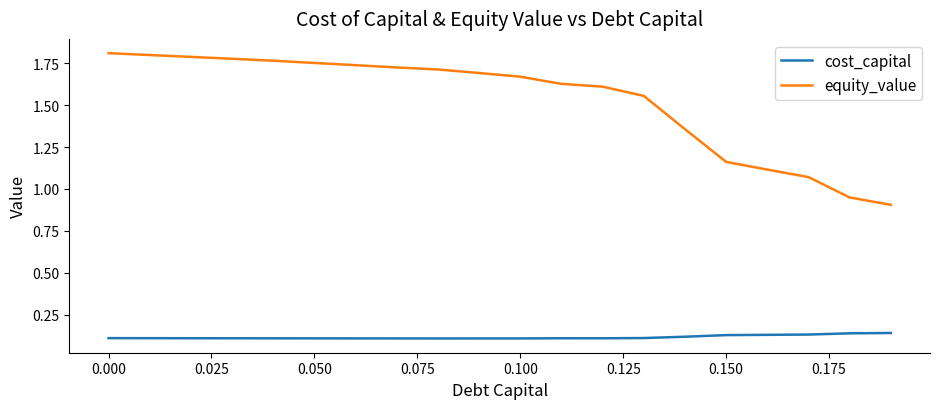

Which series has the widest spread of values?

equity_value